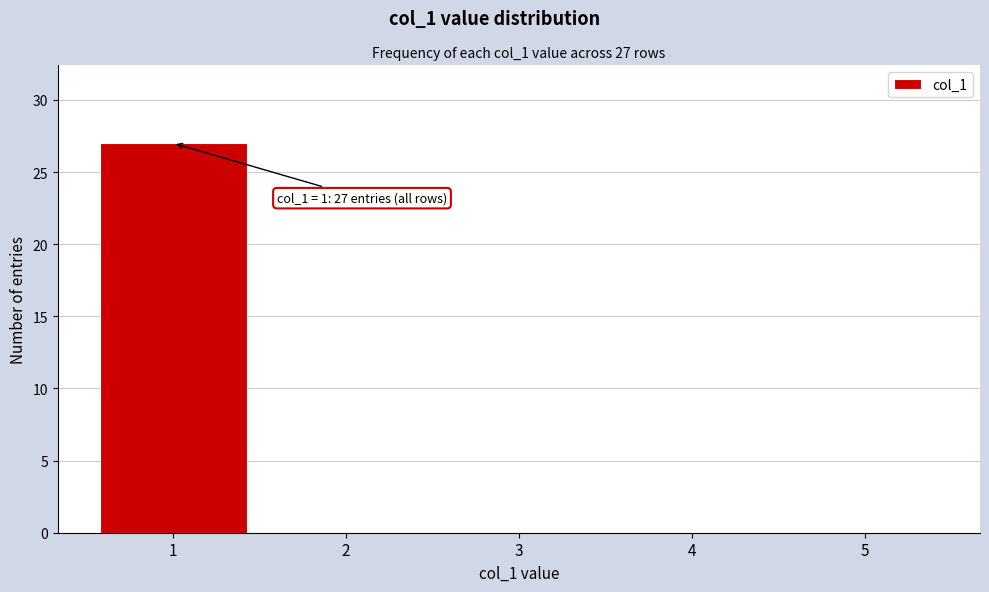

Which range on the x-axis has the tallest bar?

0.5 to 1.5